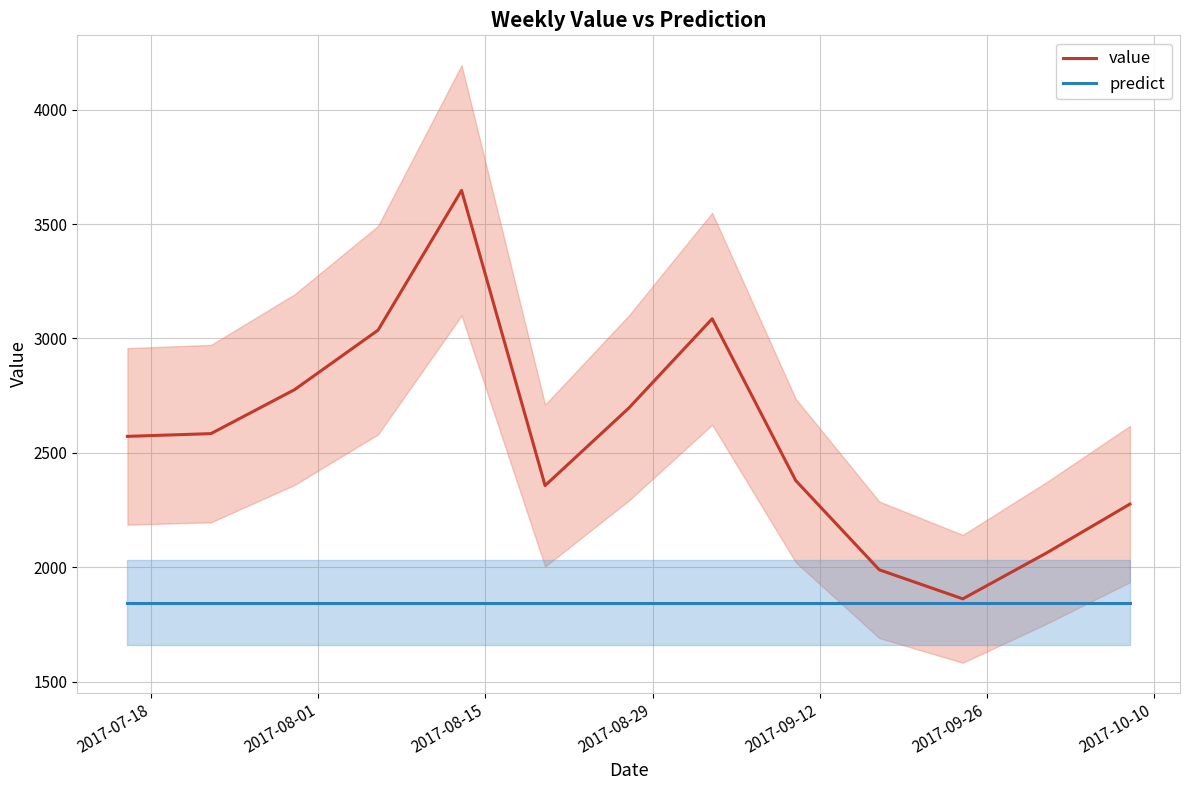

What is the highest value of the value series?

3647.0